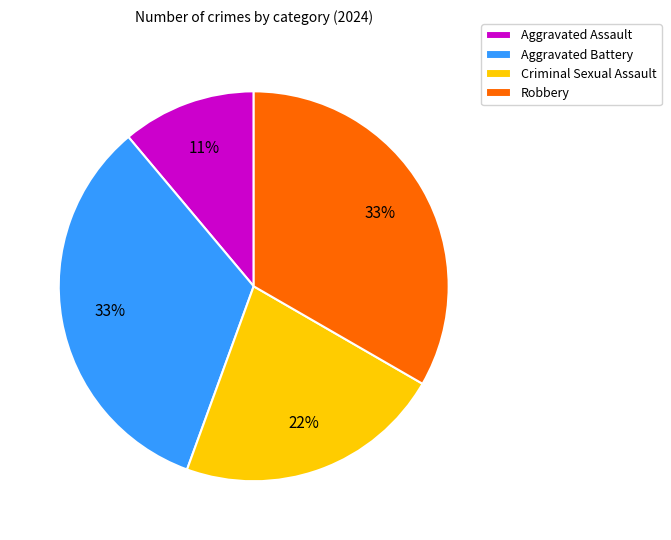

Does Robbery account for over 50% of the chart?

No